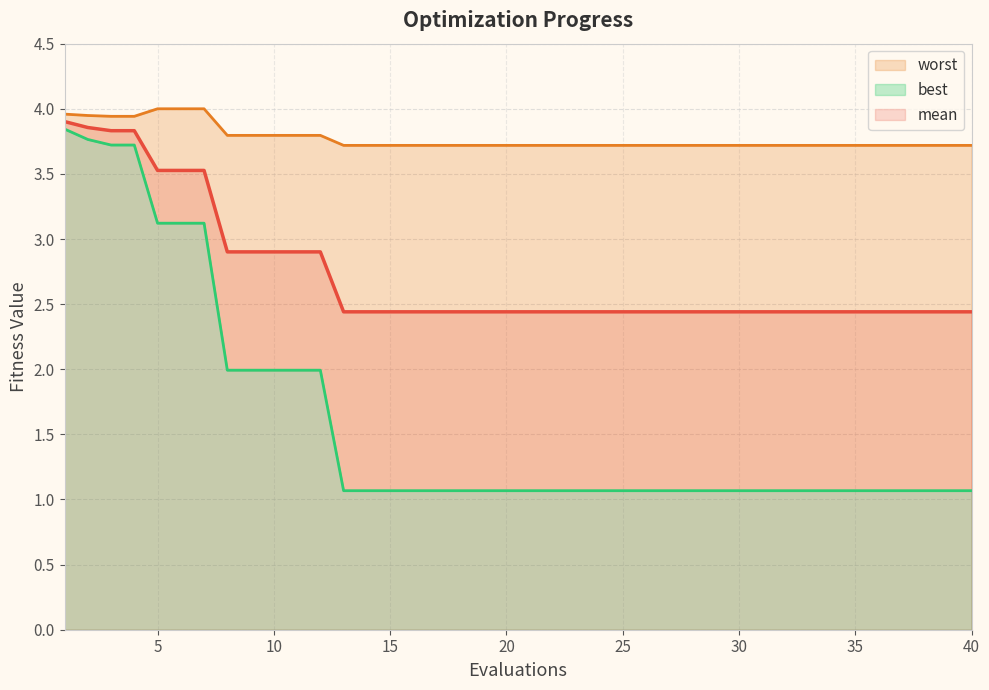

Which series changed the most between 21 and 35?

mean